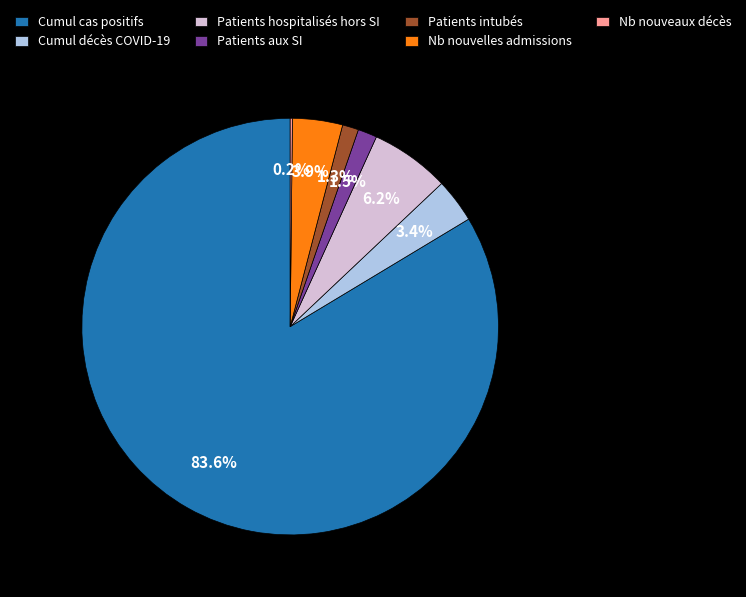

To the nearest percent, what is the average slice percentage?

14%